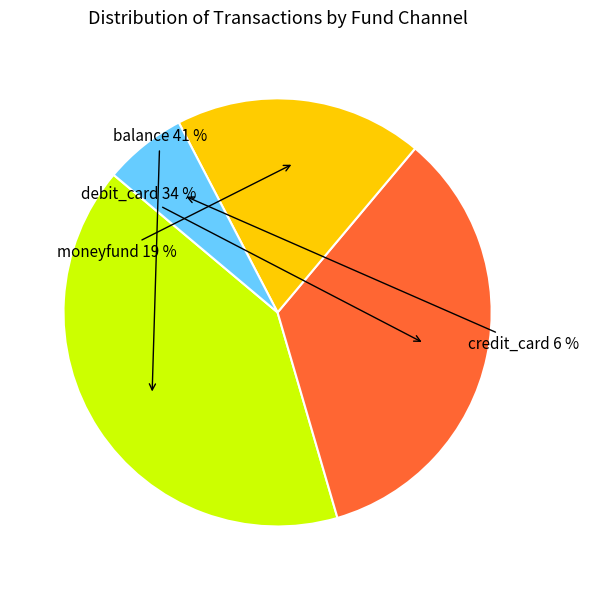

Is it true that debit_card is 47% of the pie?

False